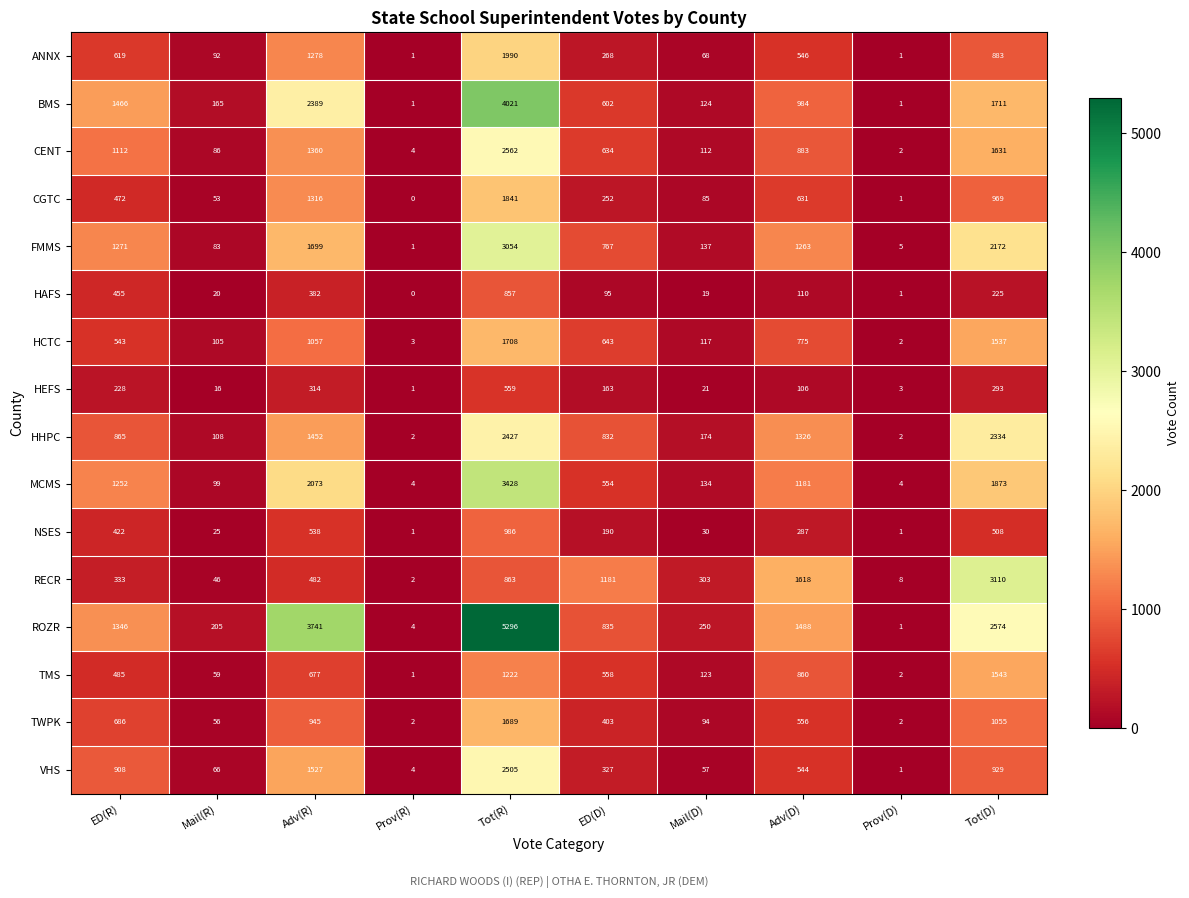

At Adv(D), list the series in order from largest to smallest.

RECR, ROZR, HHPC, FMMS, MCMS, BMS, CENT, TMS, HCTC, CGTC, TWPK, ANNX, VHS, NSES, HAFS, HEFS